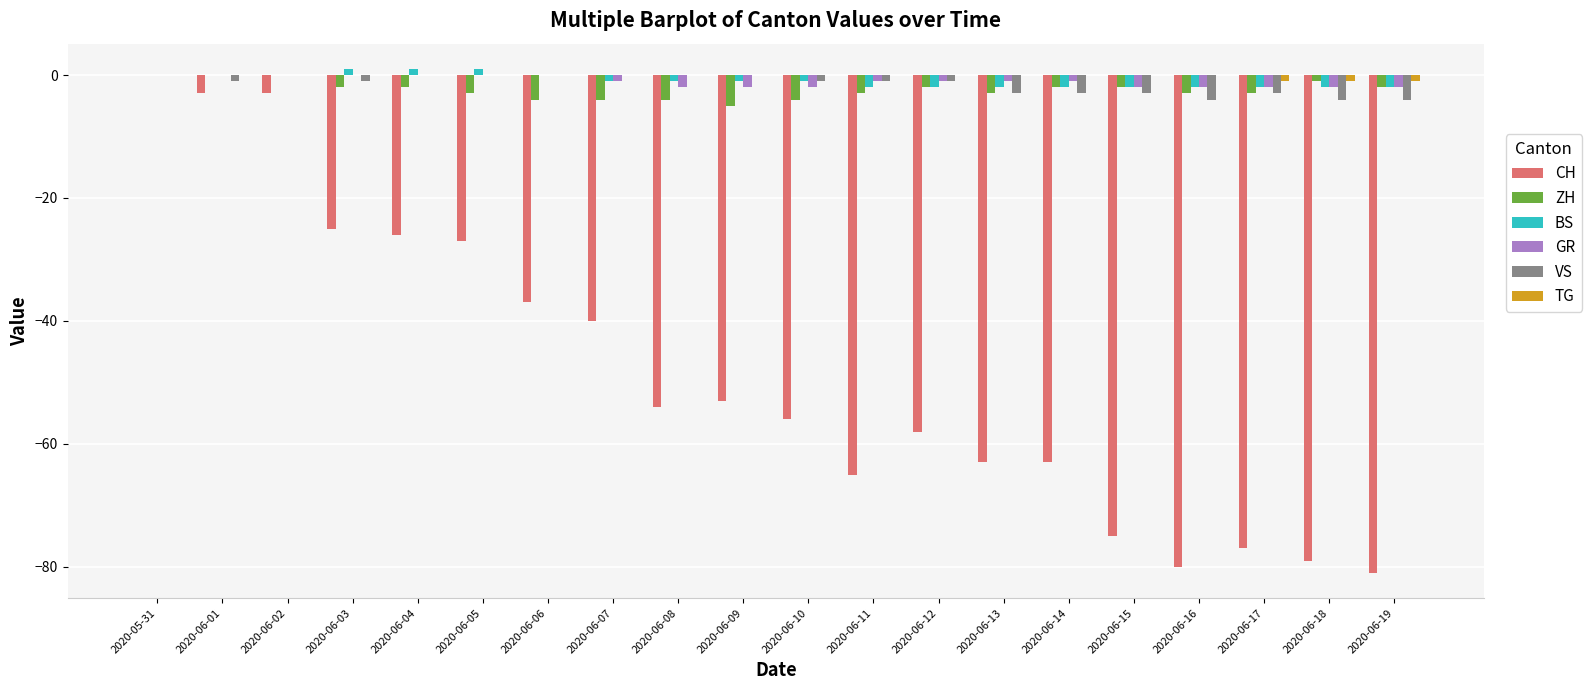

Is it true that ZH equals -1 at 2020-06-18?

True